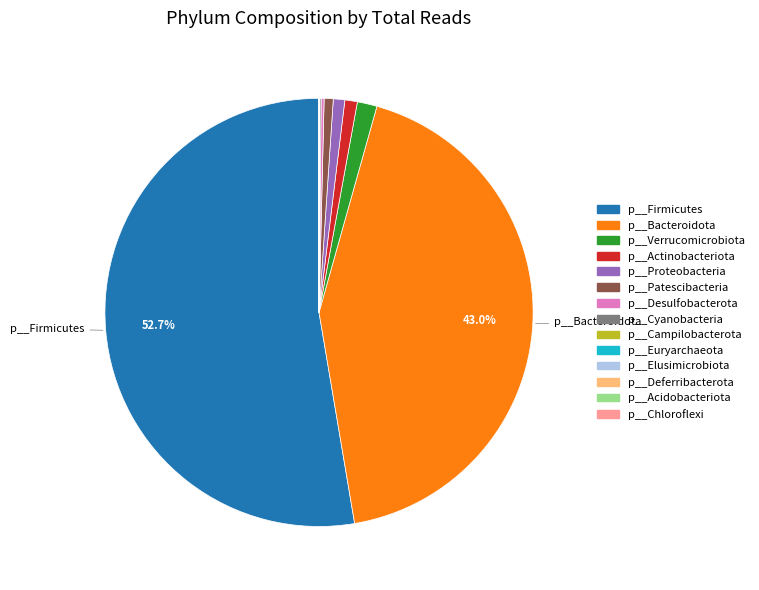

Which category has the biggest portion of the pie?

p__Firmicutes